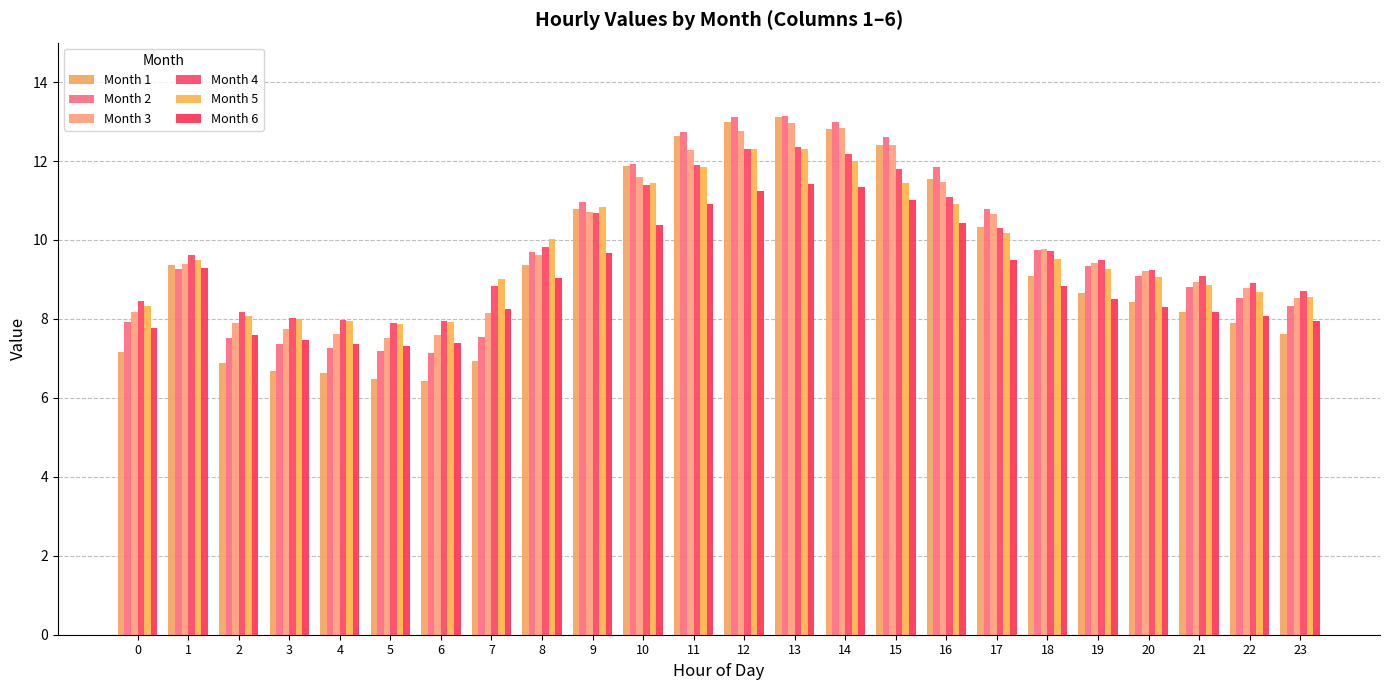

What are all the series names shown in the legend?

Month 1, Month 2, Month 3, Month 4, Month 5, Month 6